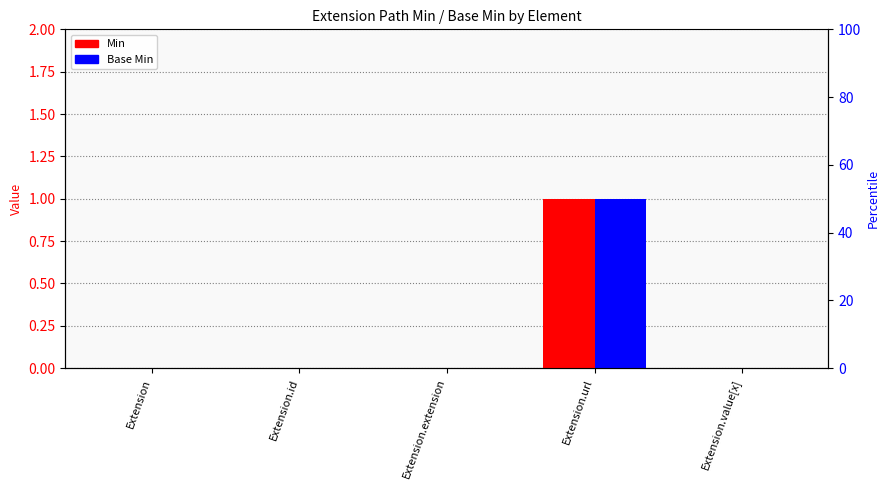

How many values in the Min series exceed 0?

1